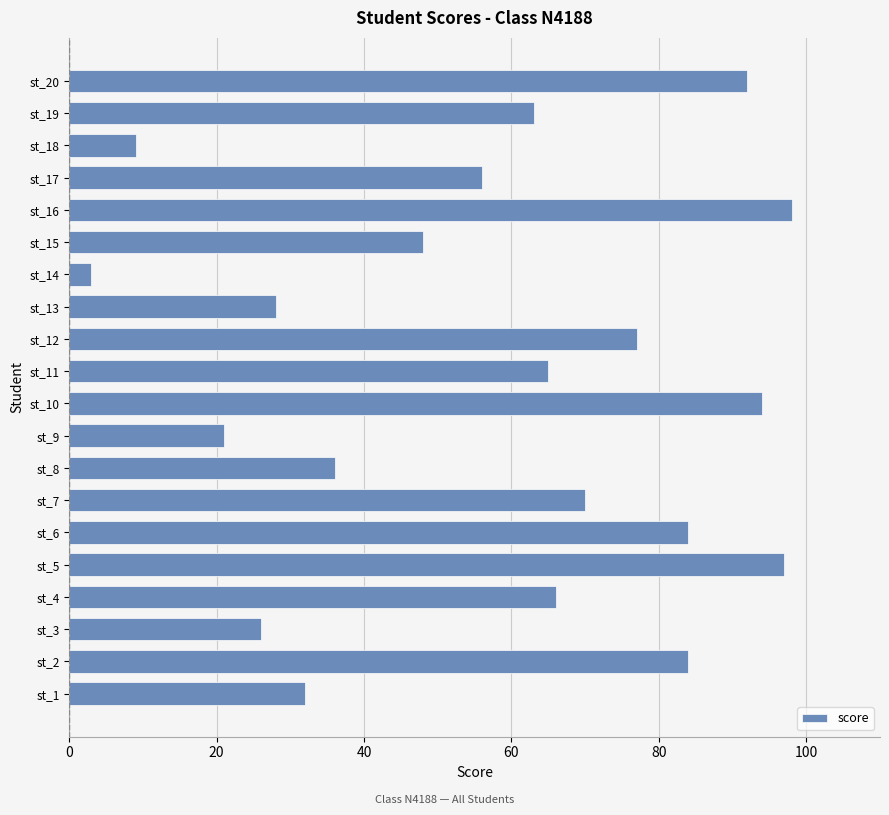

What is the greatest value displayed?

98